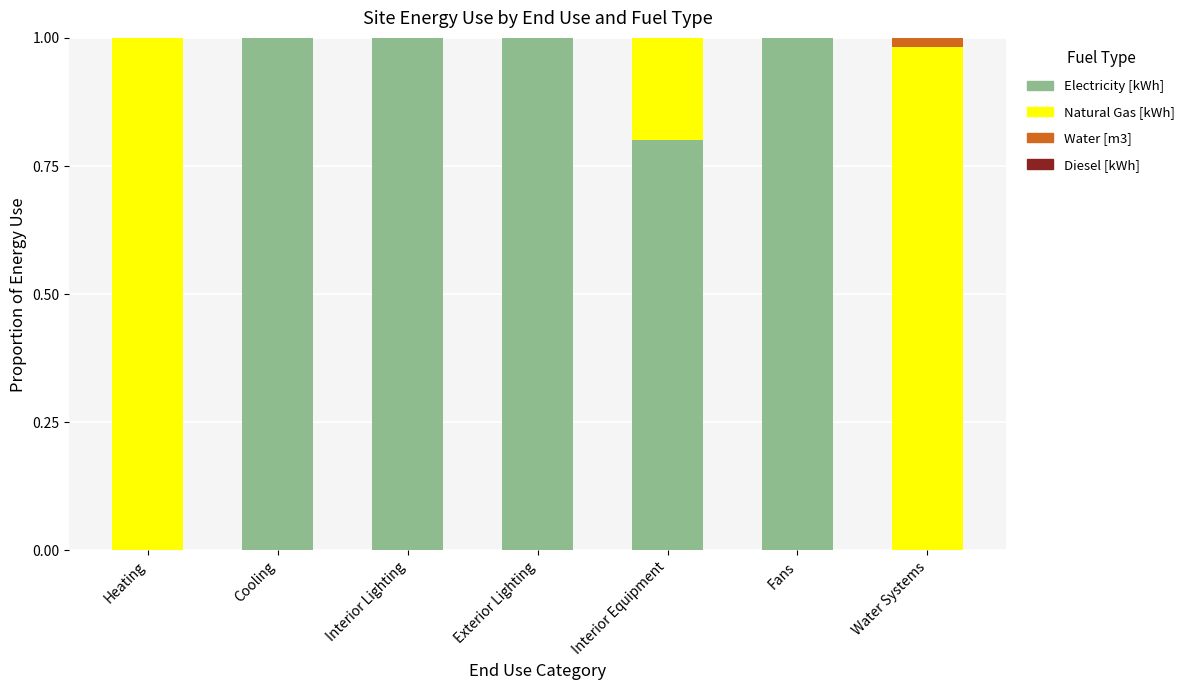

True or false: Electricity [kWh] has a value of 1.0 at Fans.

True